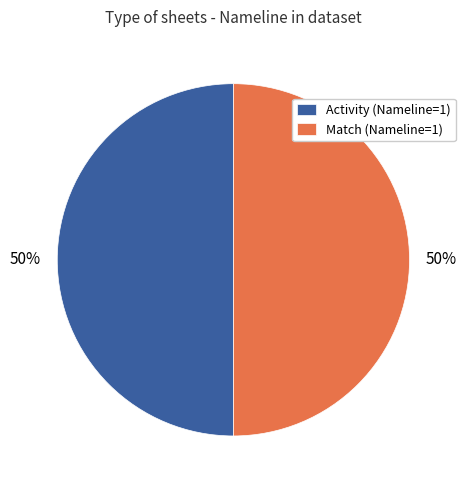

How many segments does this pie chart have?

2